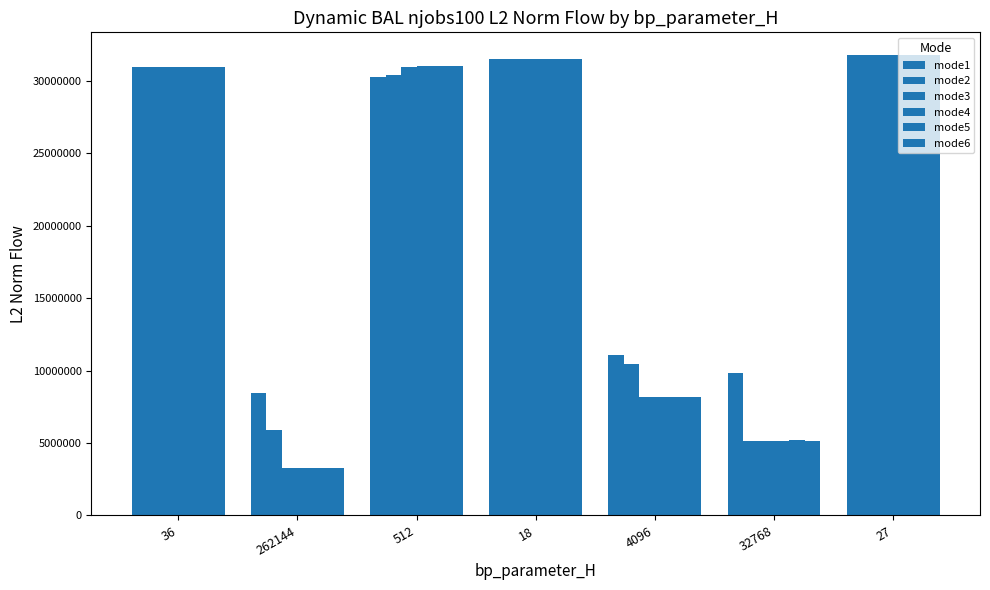

How many data points does each series have?

7